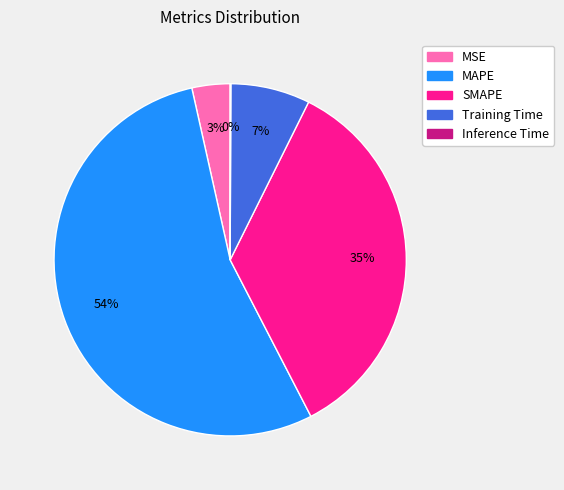

The SMAPE slice represents 35% of the pie. True or false?

True